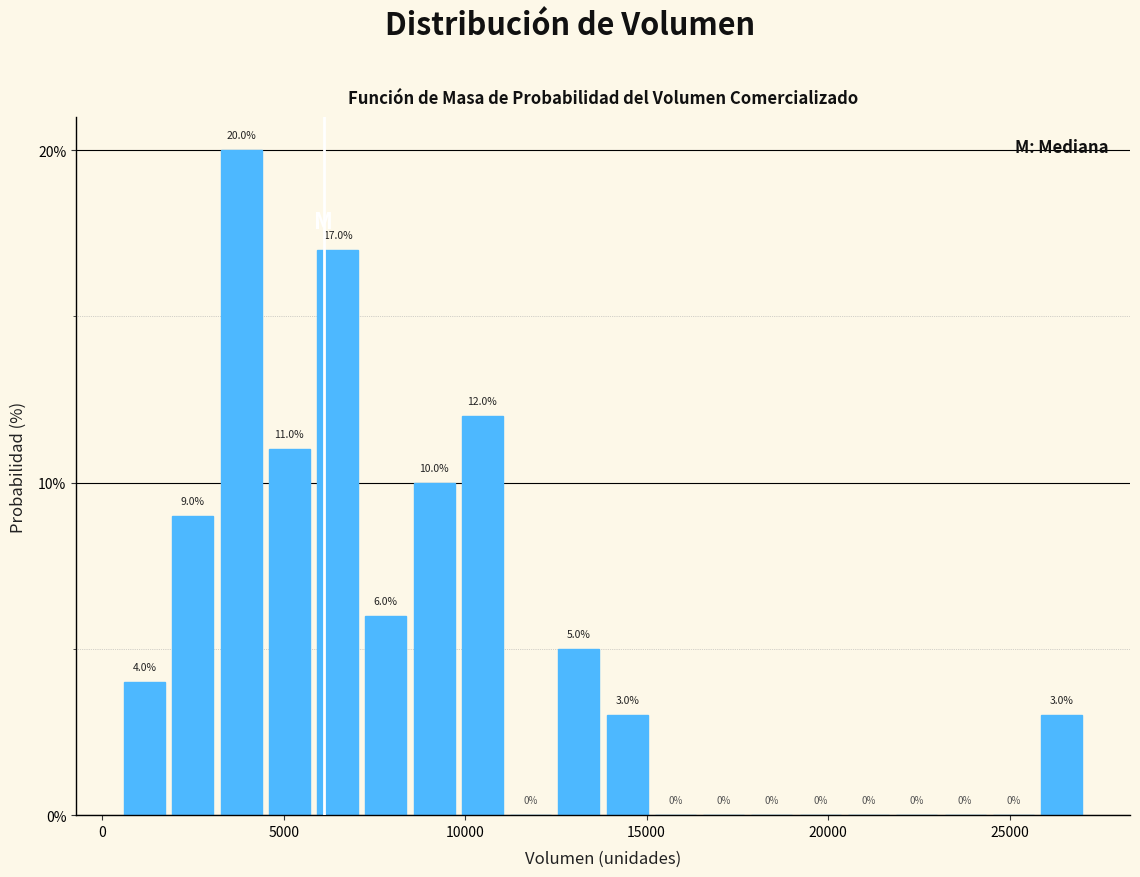

Around what value on the x-axis is the tallest bar? Give the approximate position of its centre, as read against the axis.

4000